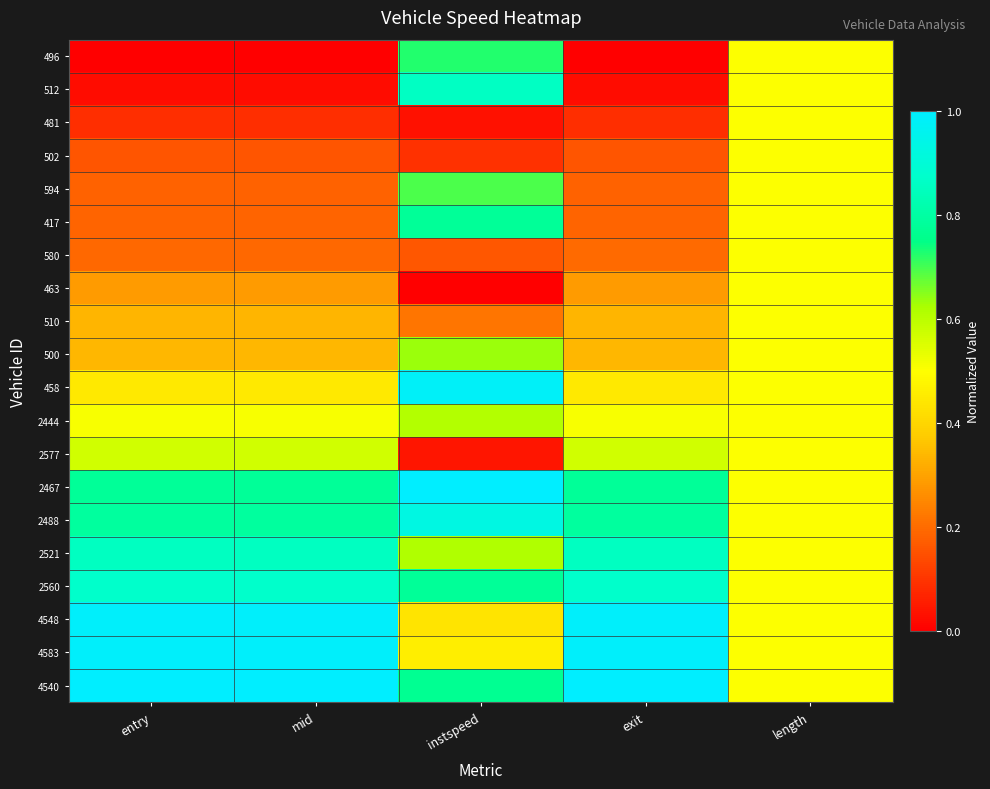

Reading right to left, list all the values displayed in this chart.

496: length=0.5	exit=0.0	instspeed=0.7	mid=0.0	entry=0.0
512: length=0.5	exit=0.0	instspeed=0.9	mid=0.0	entry=0.0
481: length=0.5	exit=0.1	instspeed=0.0	mid=0.1	entry=0.1
502: length=0.5	exit=0.2	instspeed=0.1	mid=0.2	entry=0.2
594: length=0.5	exit=0.2	instspeed=0.7	mid=0.2	entry=0.2
417: length=0.5	exit=0.2	instspeed=0.8	mid=0.2	entry=0.2
580: length=0.5	exit=0.2	instspeed=0.2	mid=0.2	entry=0.2
463: length=0.5	exit=0.3	instspeed=0.0	mid=0.3	entry=0.3
510: length=0.5	exit=0.3	instspeed=0.2	mid=0.3	entry=0.3
500: length=0.5	exit=0.3	instspeed=0.6	mid=0.3	entry=0.3
458: length=0.5	exit=0.4	instspeed=1.0	mid=0.4	entry=0.4
2444: length=0.5	exit=0.5	instspeed=0.6	mid=0.5	entry=0.5
2577: length=0.5	exit=0.6	instspeed=0.0	mid=0.6	entry=0.6
2467: length=0.5	exit=0.8	instspeed=1.0	mid=0.8	entry=0.8
2488: length=0.5	exit=0.8	instspeed=0.9	mid=0.8	entry=0.8
2521: length=0.5	exit=0.9	instspeed=0.6	mid=0.9	entry=0.9
2560: length=0.5	exit=0.9	instspeed=0.8	mid=0.9	entry=0.9
4548: length=0.5	exit=1.0	instspeed=0.4	mid=1.0	entry=1.0
4583: length=0.5	exit=1.0	instspeed=0.5	mid=1.0	entry=1.0
4540: length=0.5	exit=1.0	instspeed=0.8	mid=1.0	entry=1.0